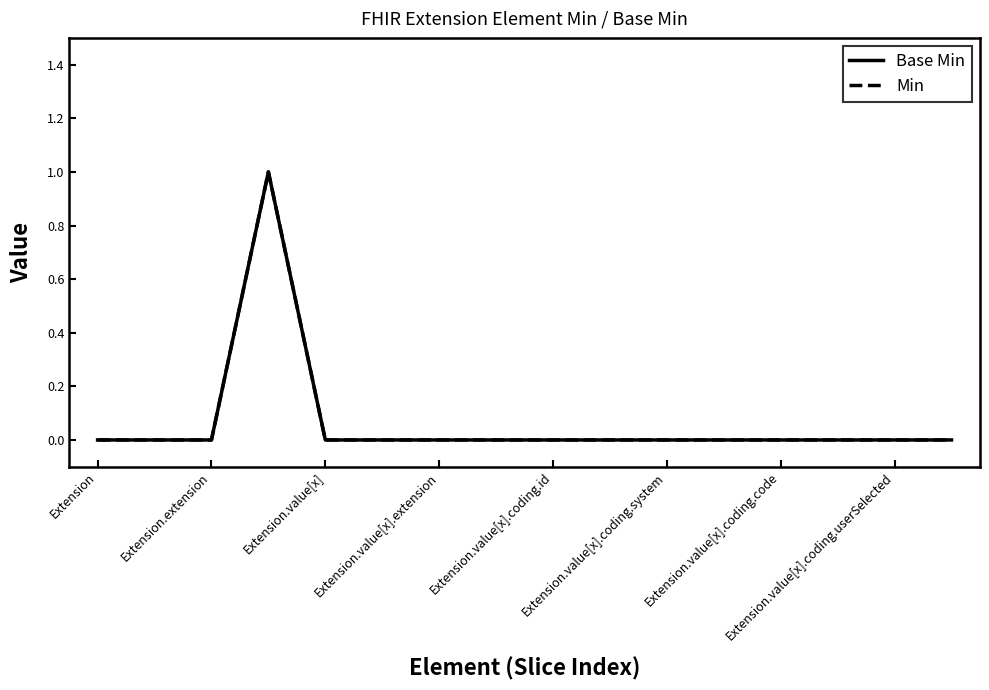

Reading right to left, list all the values displayed in this chart.

Base Min: 0	0	0	0	0	0	0	0	0	0	0	0	1	0	0	0
Min: 0	0	0	0	0	0	0	0	0	0	0	0	1	0	0	0